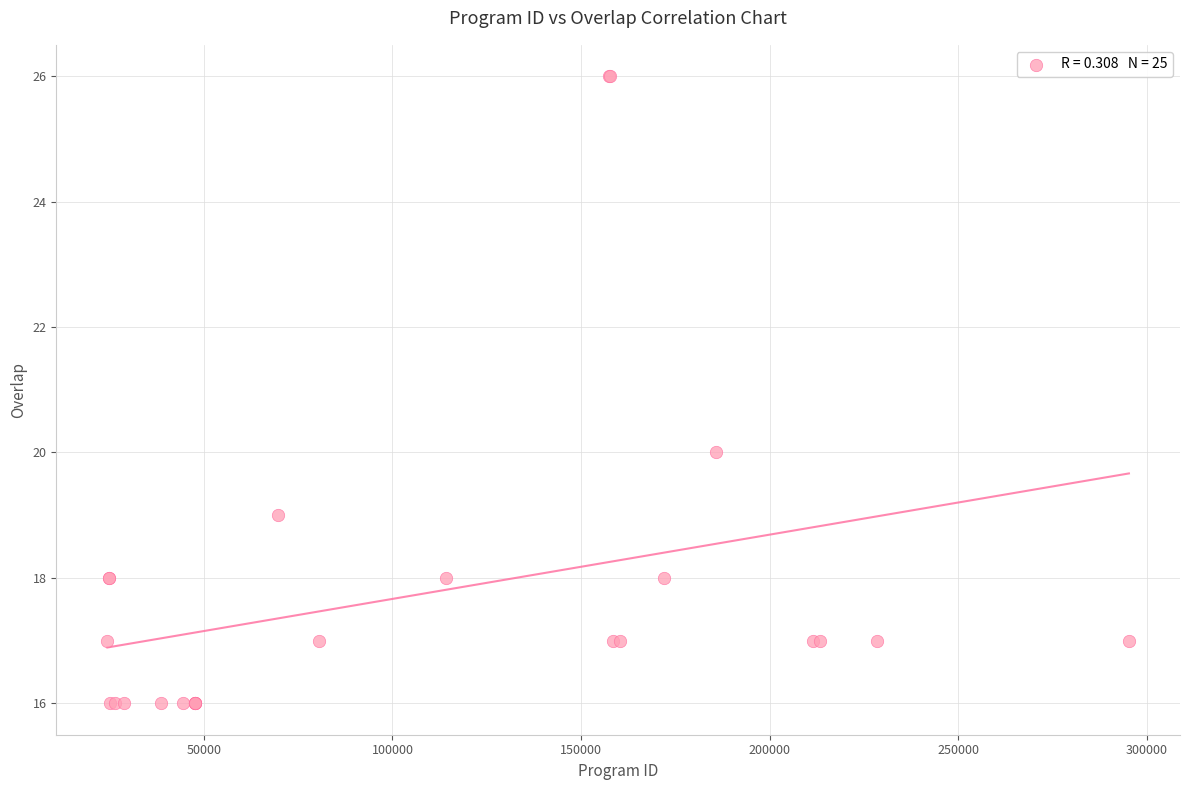

What Y value in the scatter plot is closest to 21?

20